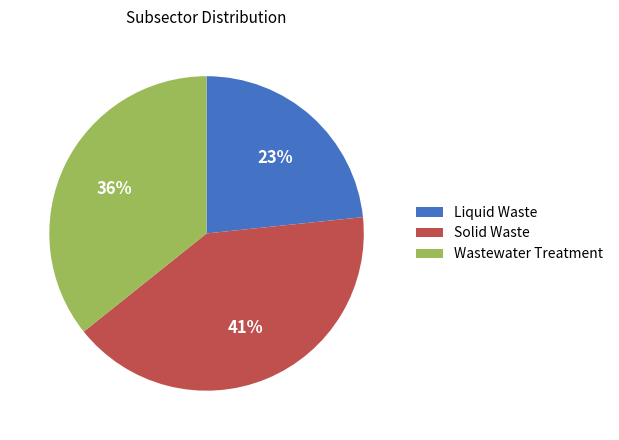

Which slice is the largest?

Solid Waste